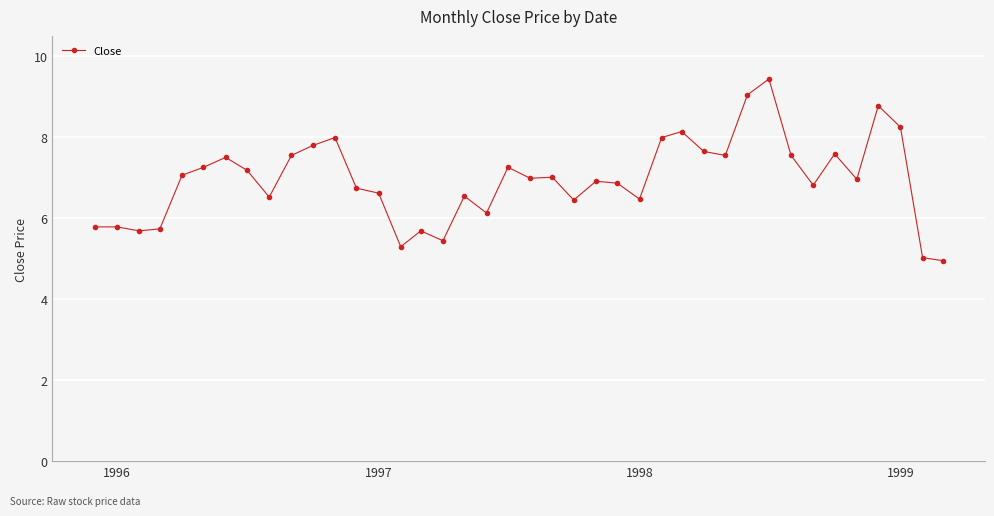

True or false: there are more than 1 points higher than both neighbors.

True